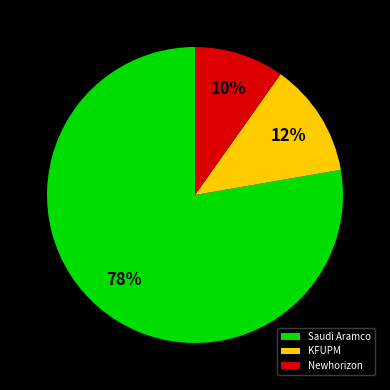

To the nearest percent, what is the combined percentage of KFUPM and Saudi Aramco?

90%